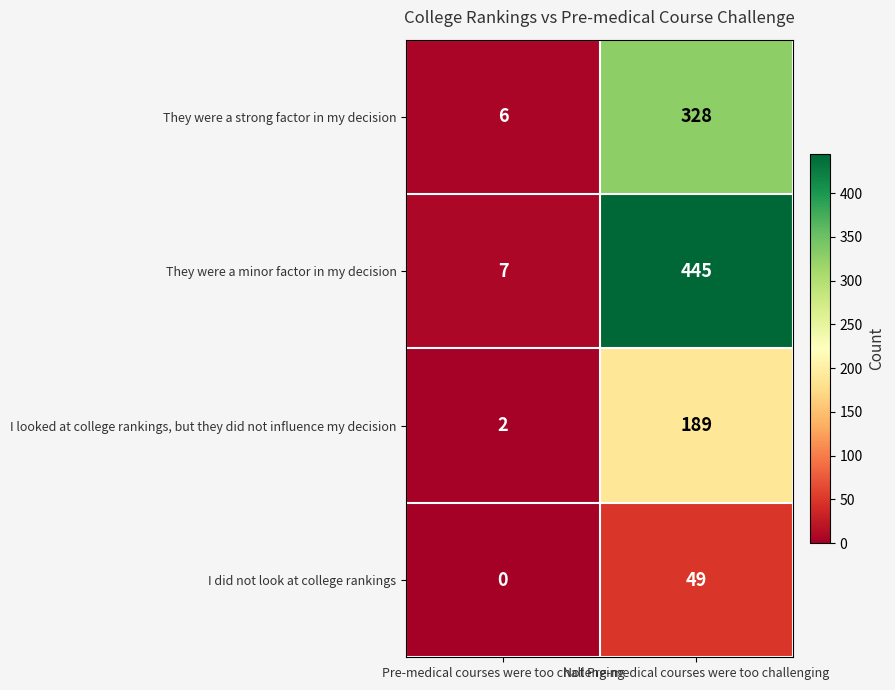

Which series changed the most between Pre-medical courses were too challenging and Not Pre-medical courses were too challenging?

They were a minor factor in my decision